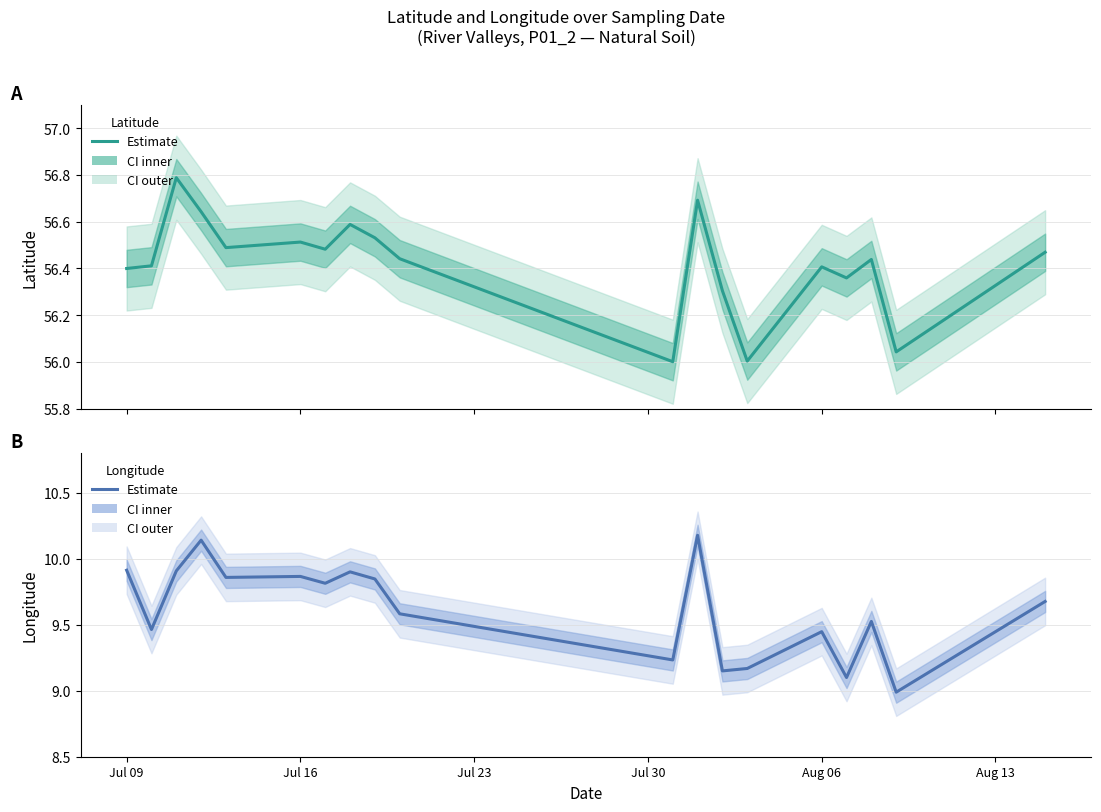

What are all the series names shown in the legend?

Latitude (Estimate), Longitude (Estimate)